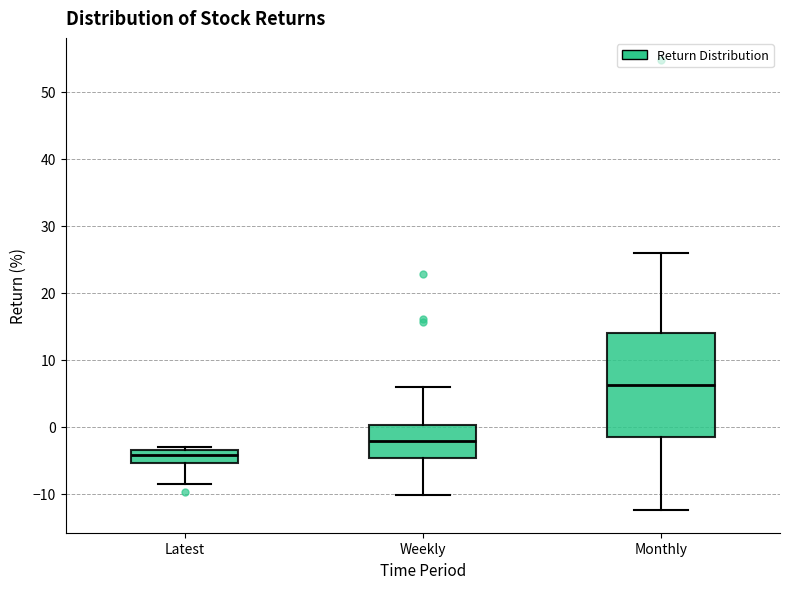

Reading left to right, transcribe this box plot: for each box, give where its median line is, the range the box spans, and where its two whiskers end, as read against the y-axis. The values are not printed on the chart, so give them approximately, as read against the axis.

Latest: median -4, box -5 to -3, whiskers -9 to -3 (just above the box's upper edge)
Weekly: median -2, box -5 to 0, whiskers -10 to 6
Monthly: median 6, box -1 to 14, whiskers -12 to 26